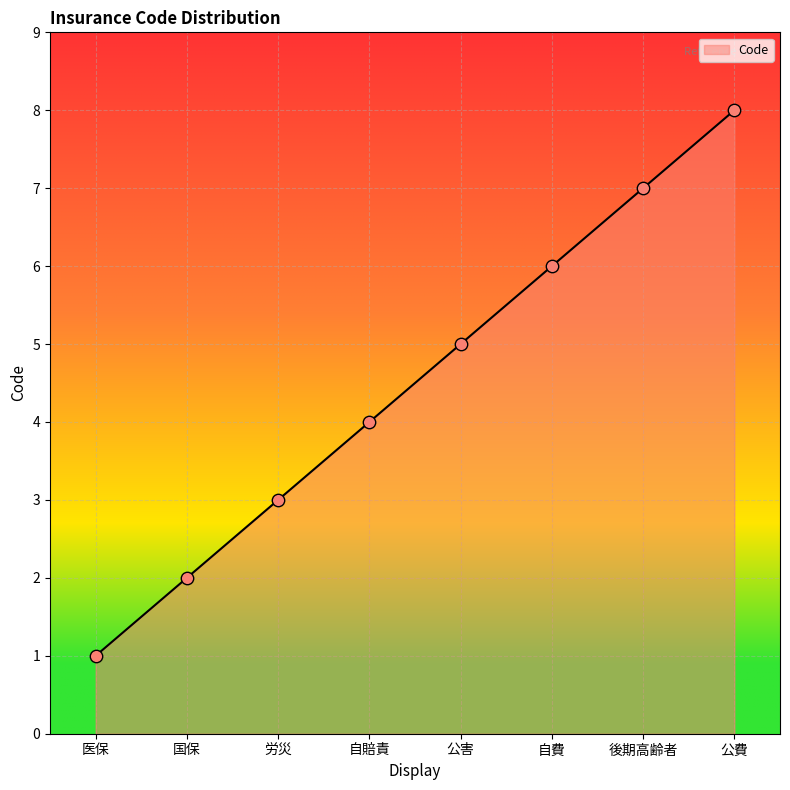

Approximately how many times larger is the value at 後期高齢者 compared to 医保?

7.0